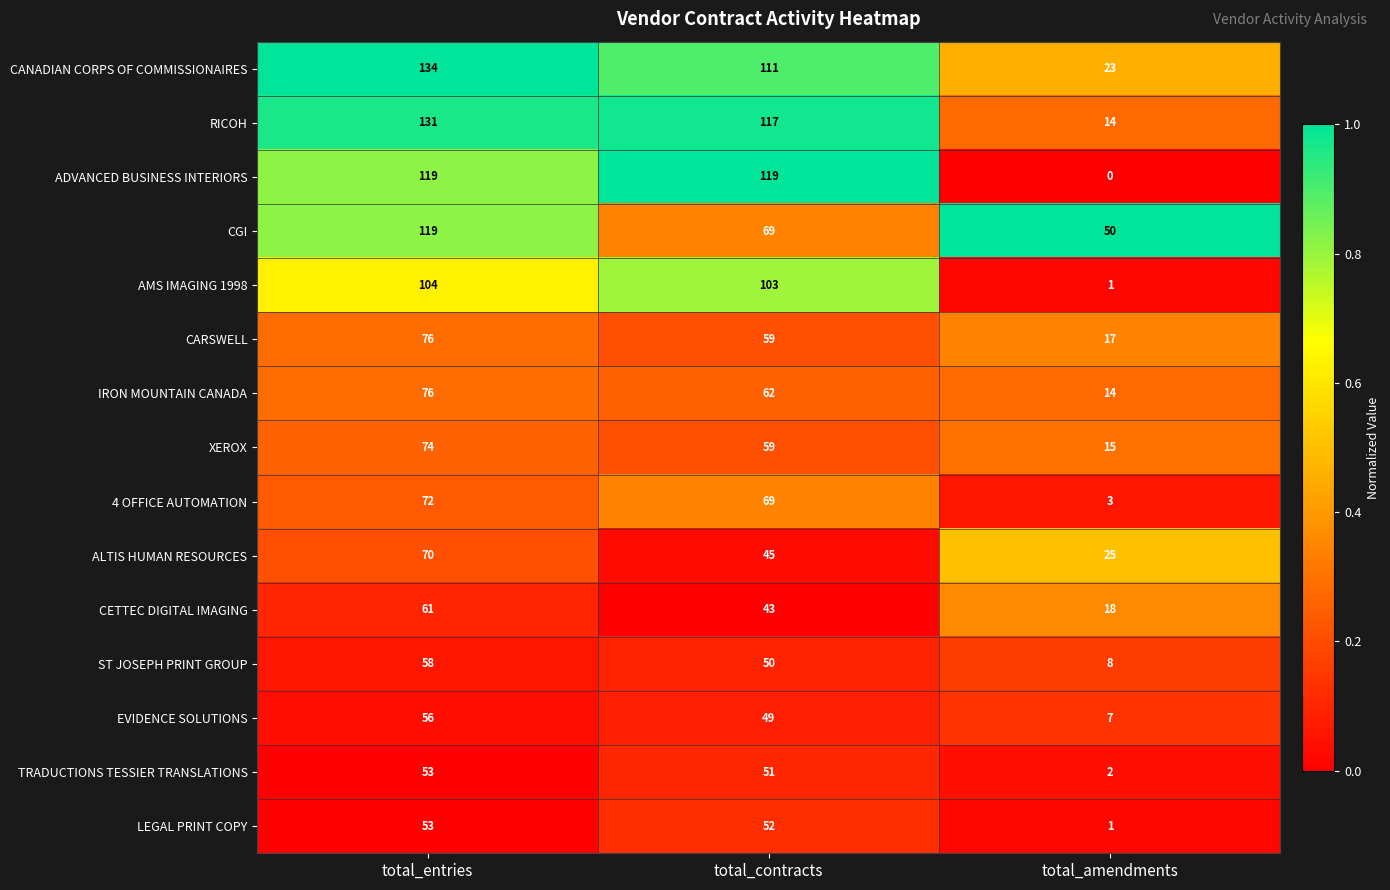

What is the sum of all ADVANCED BUSINESS INTERIORS values?

238